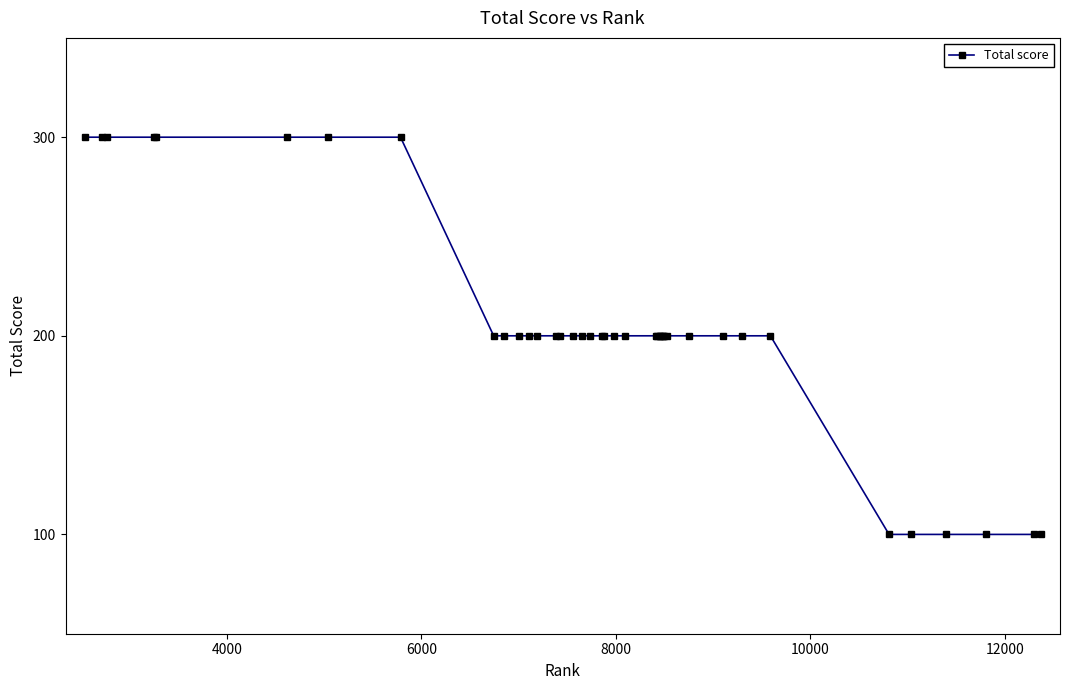

What is the average value?

205